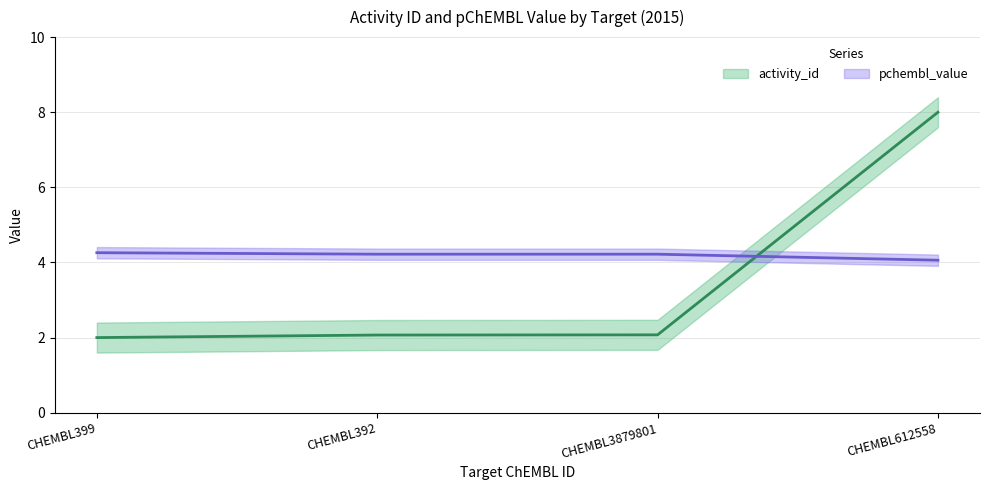

List the labels in order of pchembl_value value, smallest first.

CHEMBL612558, CHEMBL392, CHEMBL3879801, CHEMBL399